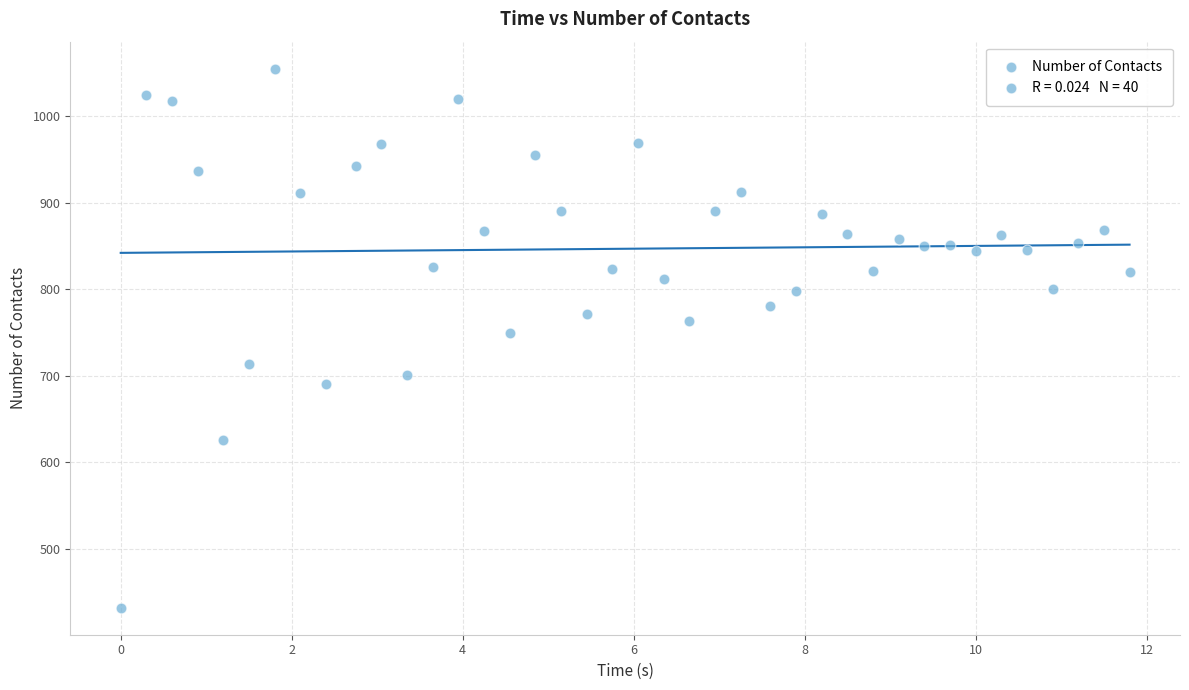

What is the range of Y values (max minus min)?

623